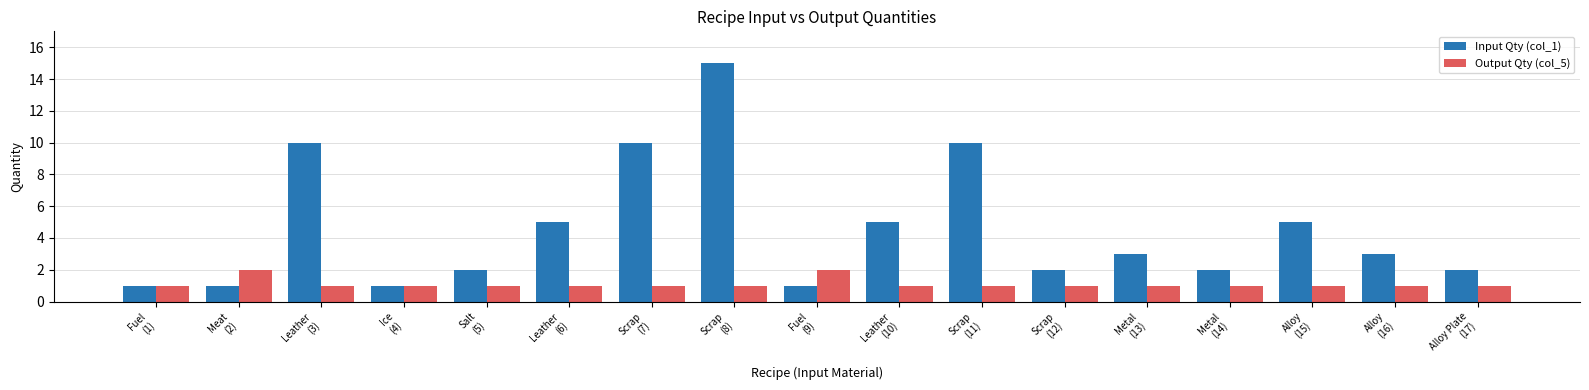

Reading right to left, transcribe all the data shown in this chart.

Input Qty (col_1): Alloy Plate
(17)=2	Alloy
(16)=3	Alloy
(15)=5	Metal
(14)=2	Metal
(13)=3	Scrap
(12)=2	Scrap
(11)=10	Leather
(10)=5	Fuel
(9)=1	Scrap
(8)=15	Scrap
(7)=10	Leather
(6)=5	Salt
(5)=2	Ice
(4)=1	Leather
(3)=10	Meat
(2)=1	Fuel
(1)=1
Output Qty (col_5): Alloy Plate
(17)=1	Alloy
(16)=1	Alloy
(15)=1	Metal
(14)=1	Metal
(13)=1	Scrap
(12)=1	Scrap
(11)=1	Leather
(10)=1	Fuel
(9)=2	Scrap
(8)=1	Scrap
(7)=1	Leather
(6)=1	Salt
(5)=1	Ice
(4)=1	Leather
(3)=1	Meat
(2)=2	Fuel
(1)=1